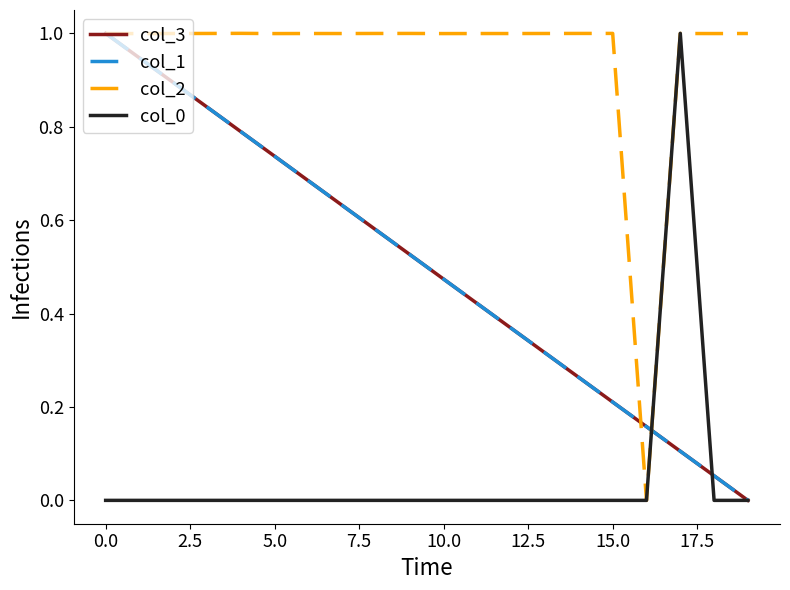

What is the greatest value displayed?

1.0